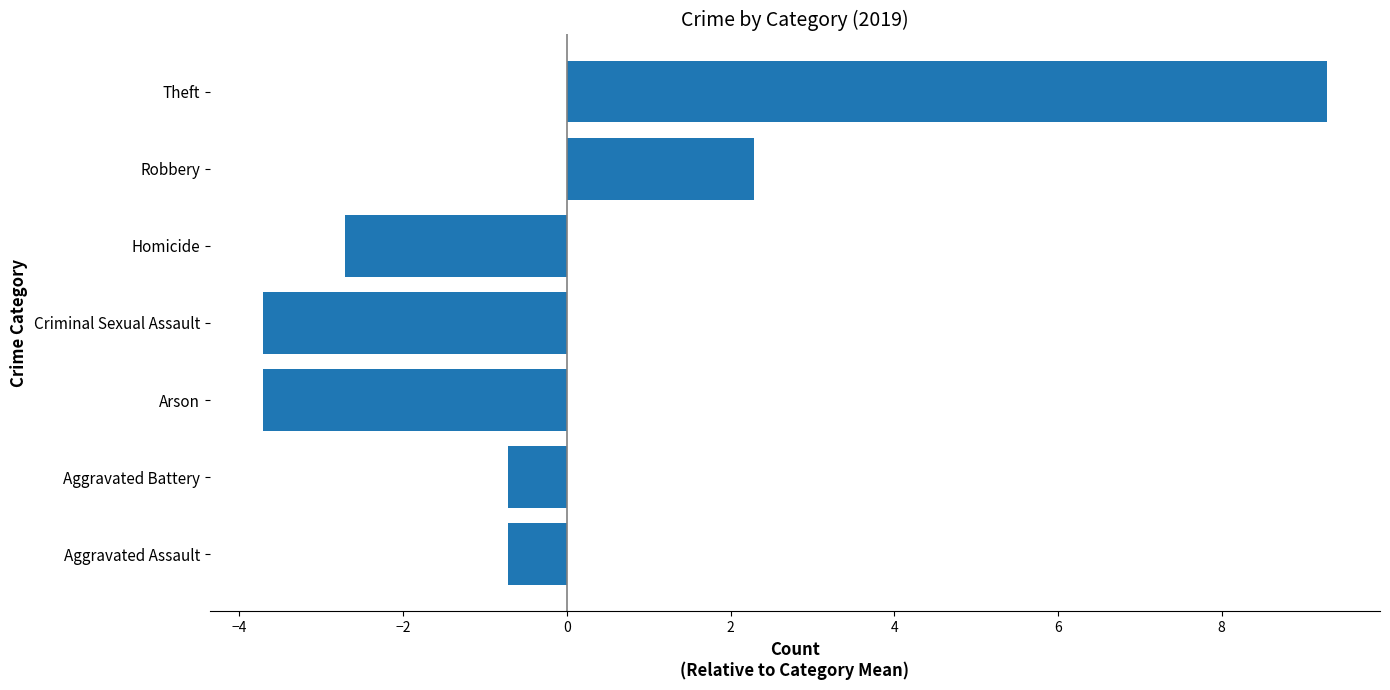

What is the change in value from Homicide to Theft?

+12.0